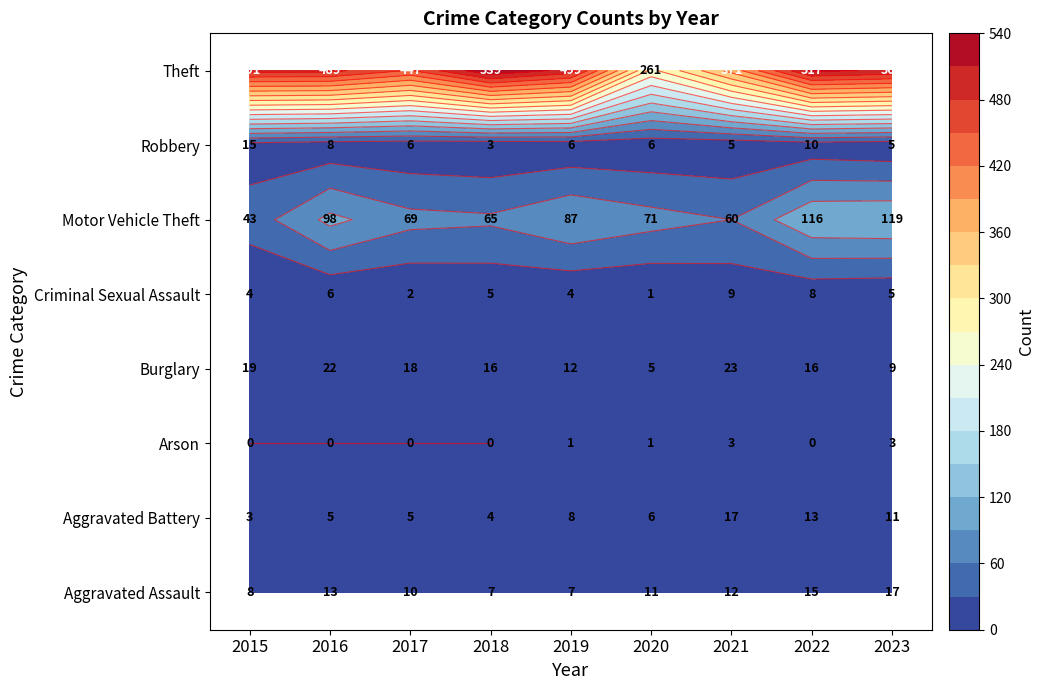

Reading left to right, what are all the values shown in this chart?

Aggravated Assault: 8	13	10	7	7	11	12	15	17
Aggravated Battery: 3	5	5	4	8	6	17	13	11
Arson: 0	0	0	0	1	1	3	0	3
Burglary: 19	22	18	16	12	5	23	16	9
Criminal Sexual Assault: 4	6	2	5	4	1	9	8	5
Motor Vehicle Theft: 43	98	69	65	87	71	60	116	119
Robbery: 15	8	6	3	6	6	5	10	5
Theft: 491	489	447	539	499	261	371	517	505